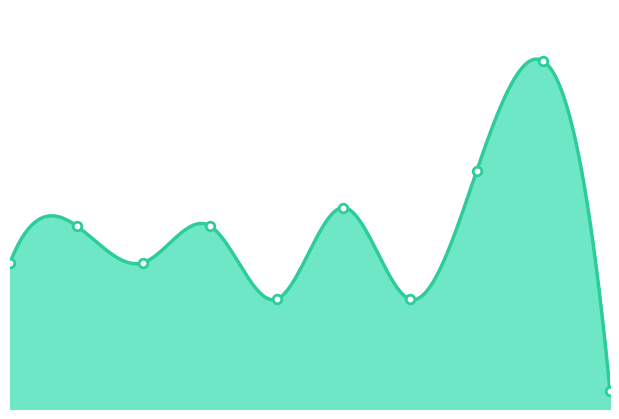

Which has a higher value, 2 or 0?

2